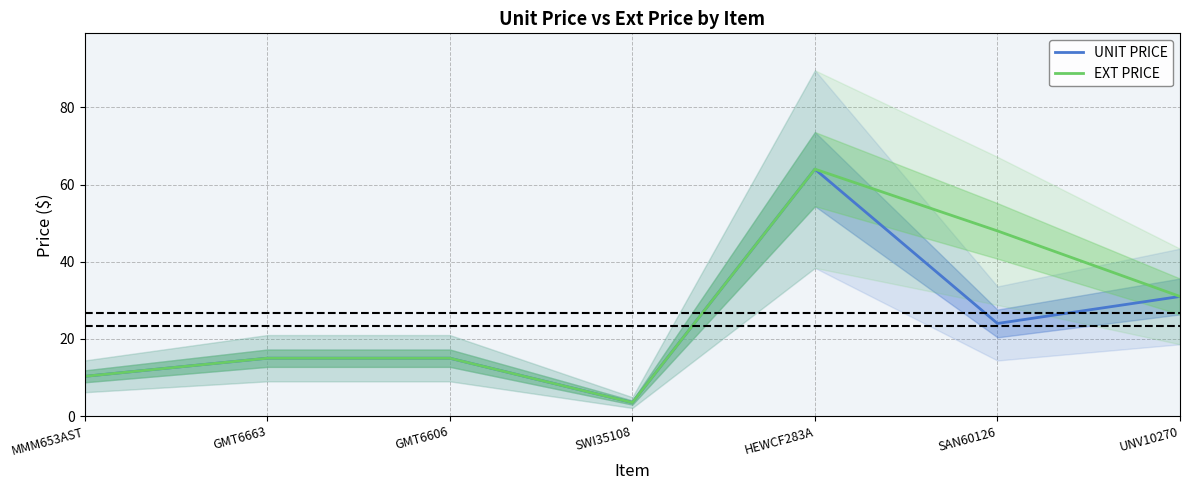

What is the maximum value for UNIT PRICE?

64.0